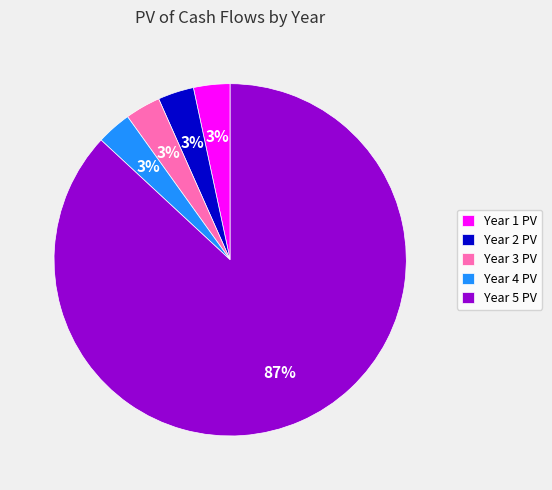

The Year 5 PV slice represents 87% of the pie. True or false?

True